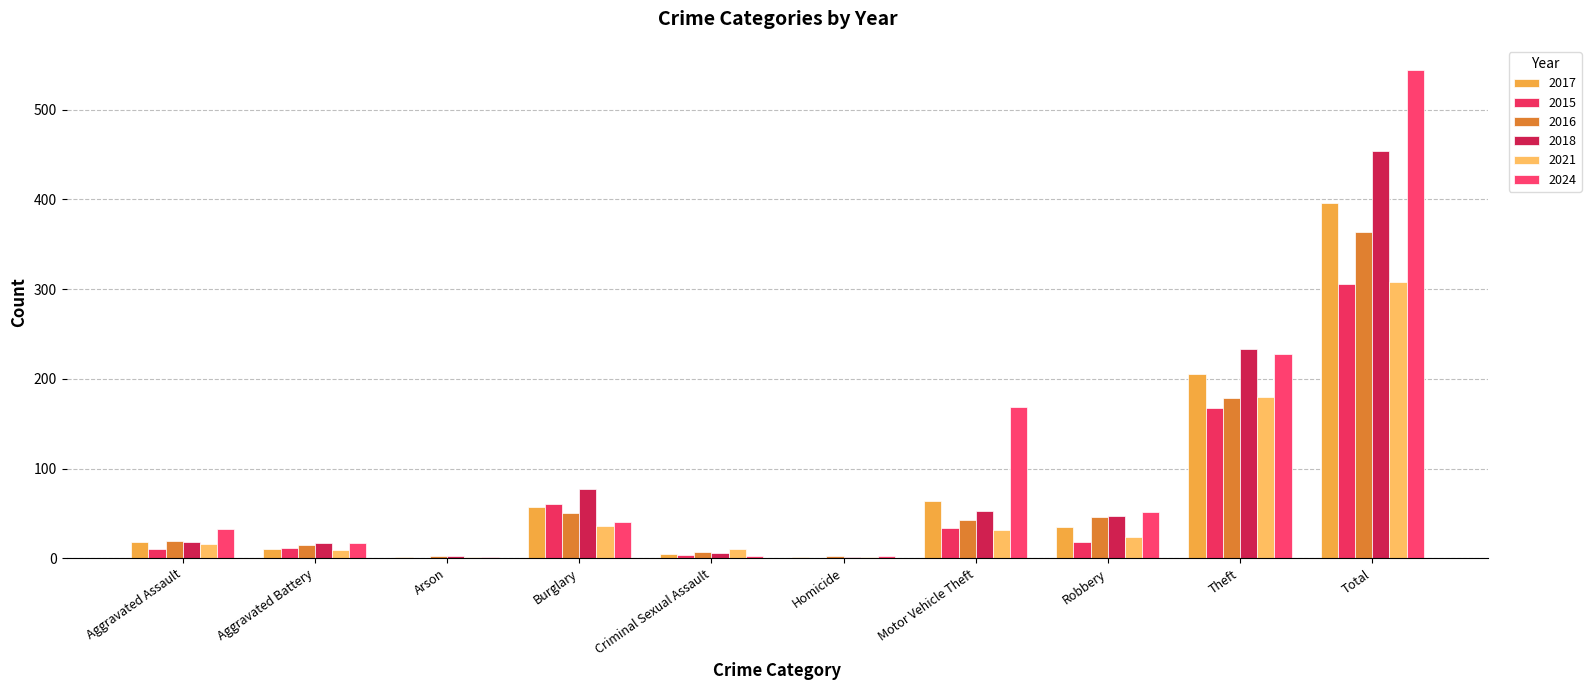

Which series has the widest spread of values?

2024